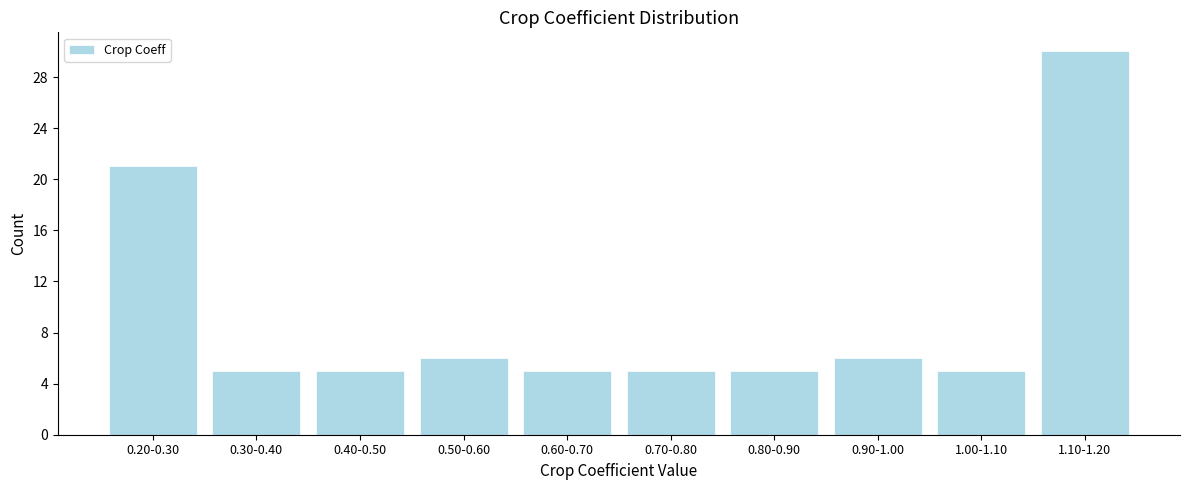

Reading right to left, extract all data points from this chart.

1.10-1.20=30	1.00-1.10=5	0.90-1.00=6	0.80-0.90=5	0.70-0.80=5	0.60-0.70=5	0.50-0.60=6	0.40-0.50=5	0.30-0.40=5	0.20-0.30=21